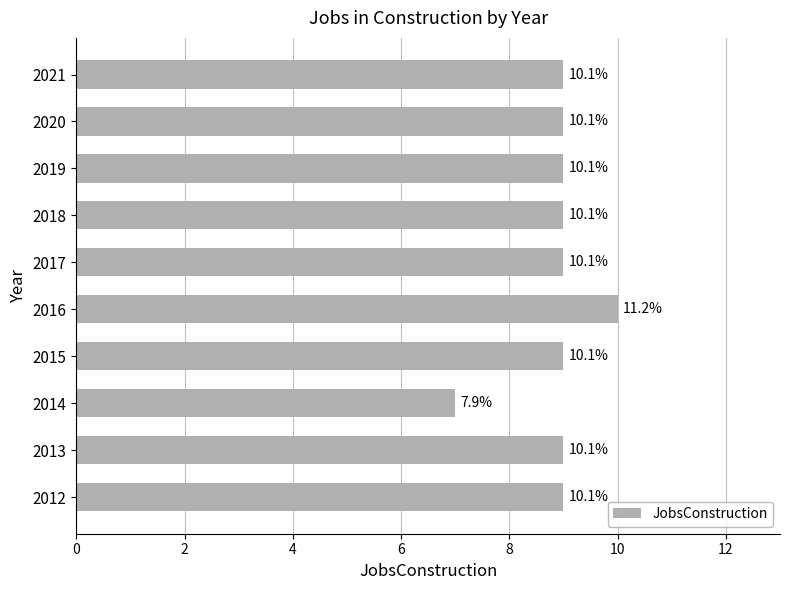

Does the chart contain any negative values?

No